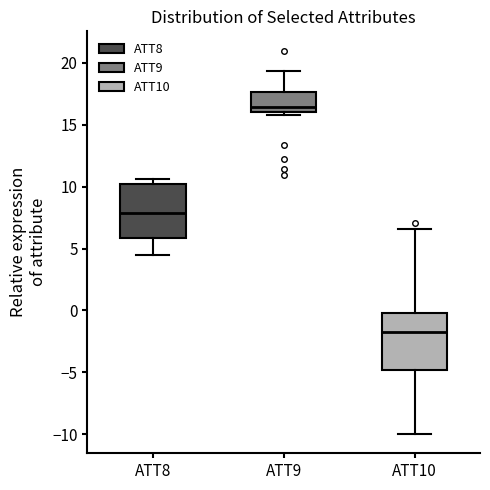

Reading left to right, transcribe this box plot: for each box, give where its median line is, the range the box spans, and where its two whiskers end, as read against the y-axis. The values are not printed on the chart, so give them approximately, as read against the axis.

ATT8: median 8.0, box 6.0 to 10.5, whiskers 4.5 to 10.5 (just above the box's upper edge)
ATT9: median 16.5, box 16.0 to 17.5, whiskers 16.0 (just below the box's lower edge) to 19.5
ATT10: median -2.0, box -5.0 to 0.0, whiskers -10.0 to 6.5